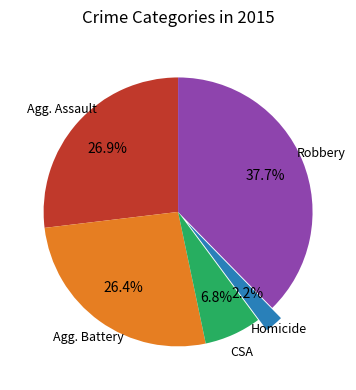

Is there a majority slice in this chart?

No